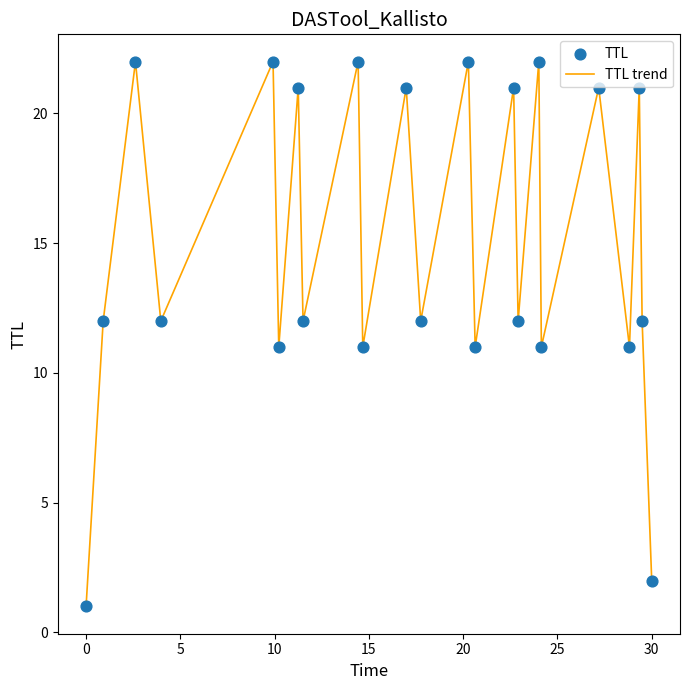

What is the greatest value displayed?

22